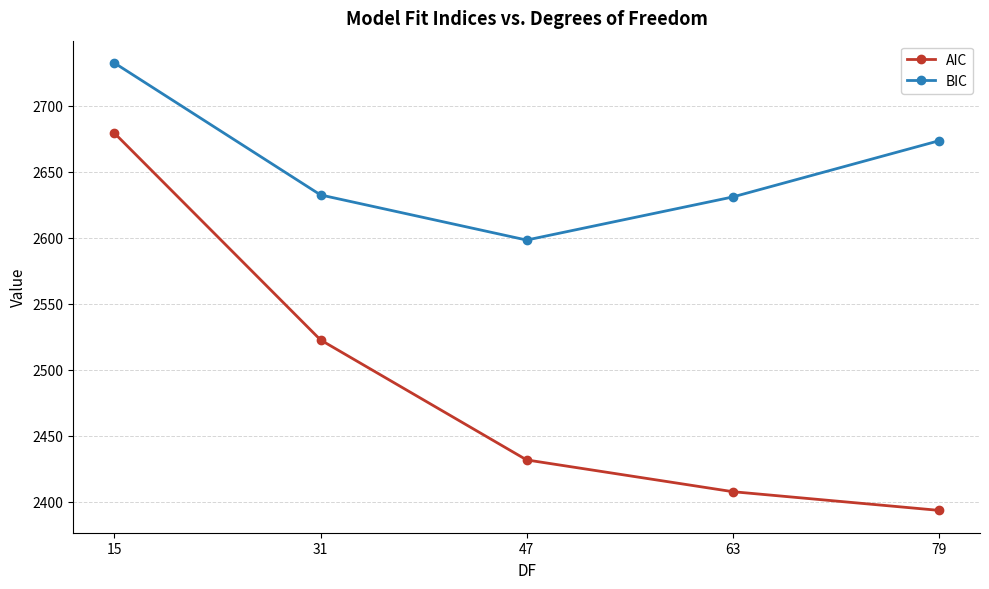

True or false: BIC has more than 2 interior local peaks.

False